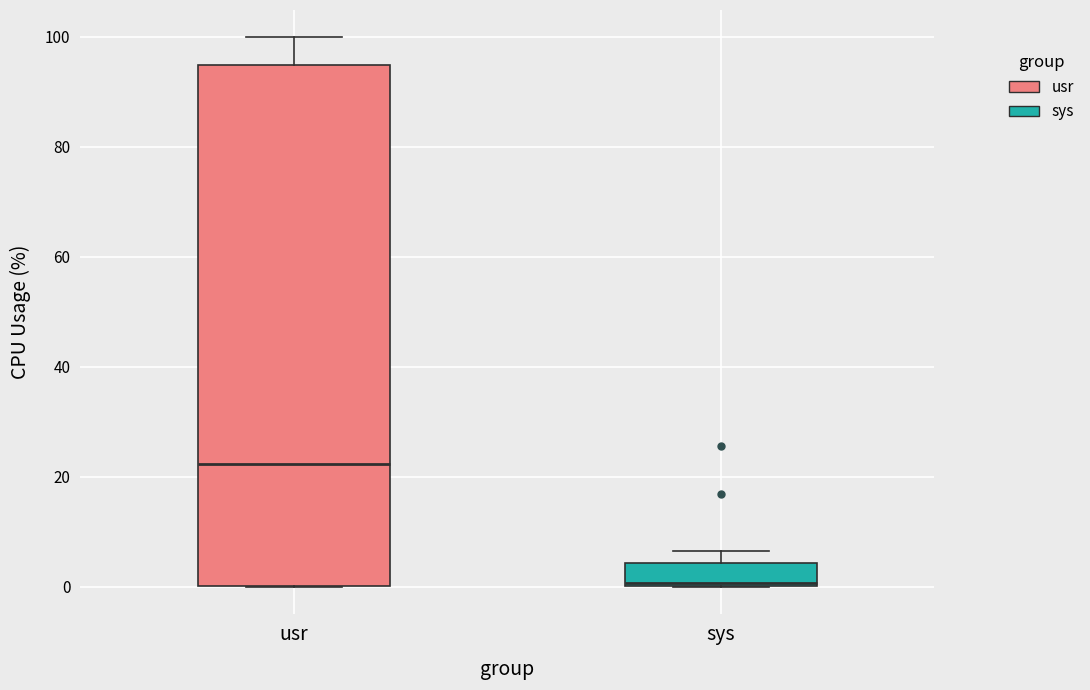

Reading left to right, read every box against the y-axis: the position of its median line, the range the box covers, and the ends of its whiskers. The values are not printed on the chart, so give them approximately, as read against the axis.

usr: median 22, box 0 to 94, whiskers 0 to 100
sys: median 0, box 0 to 4, whiskers 0 to 6